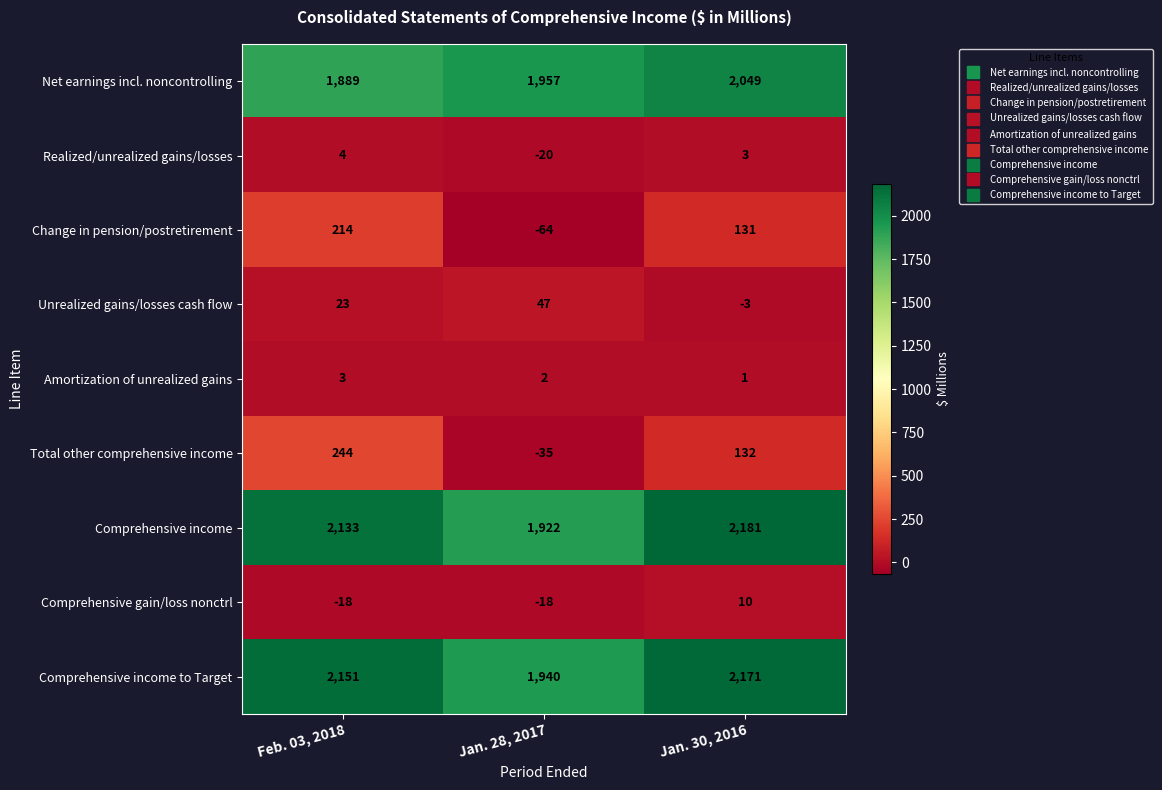

What is the difference between the second highest and minimum values in the Comprehensive income series?

211